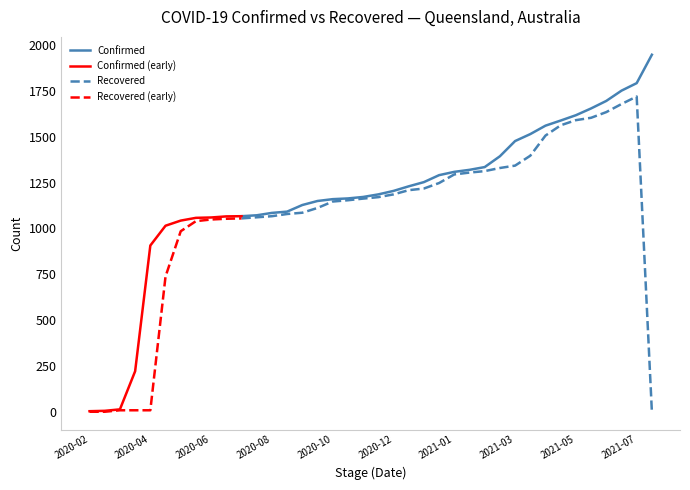

Is the value of Confirmed at 2021-03-01 greater than the value of Recovered at 2021-05-15?

No